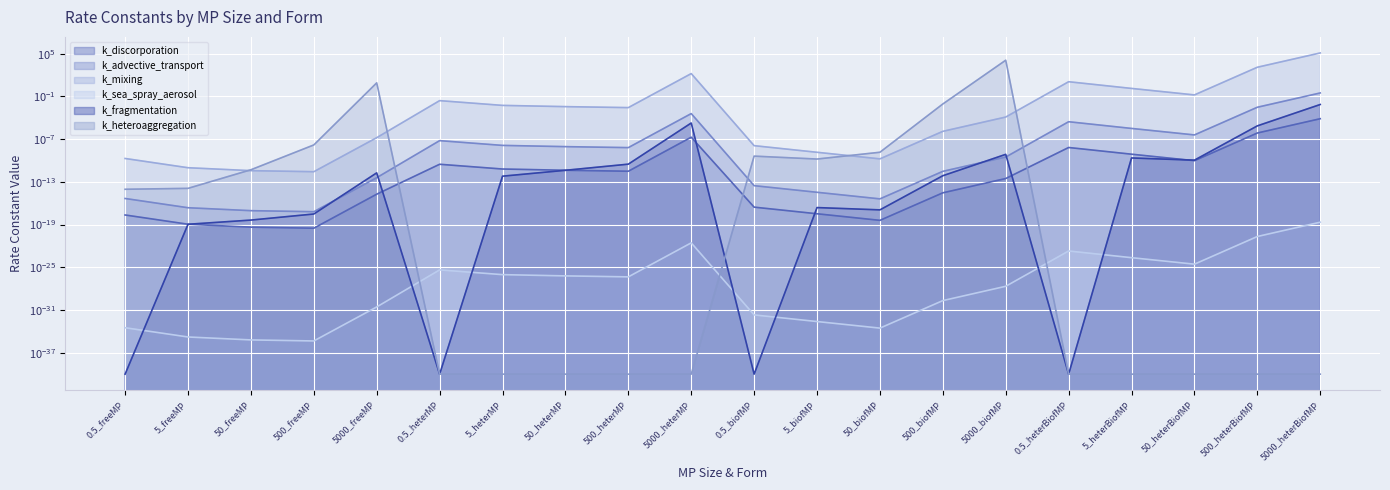

What is the average value of the k_heteroaggregation series?

604.7